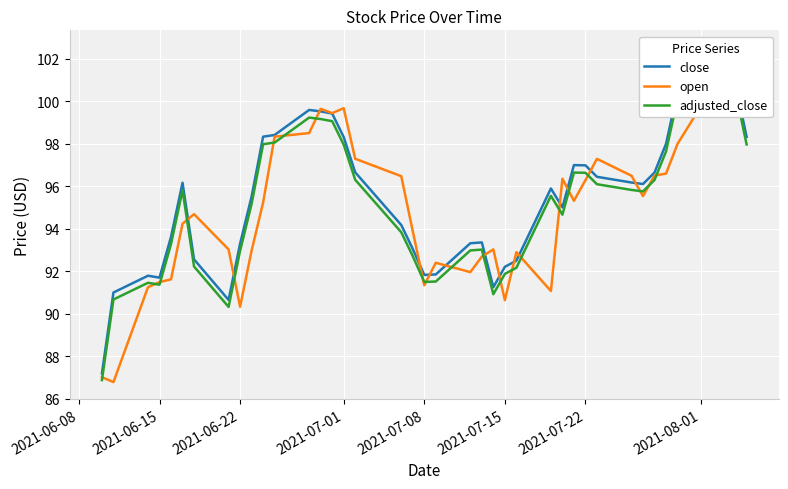

What is the highest value of the adjusted_close series?

101.9